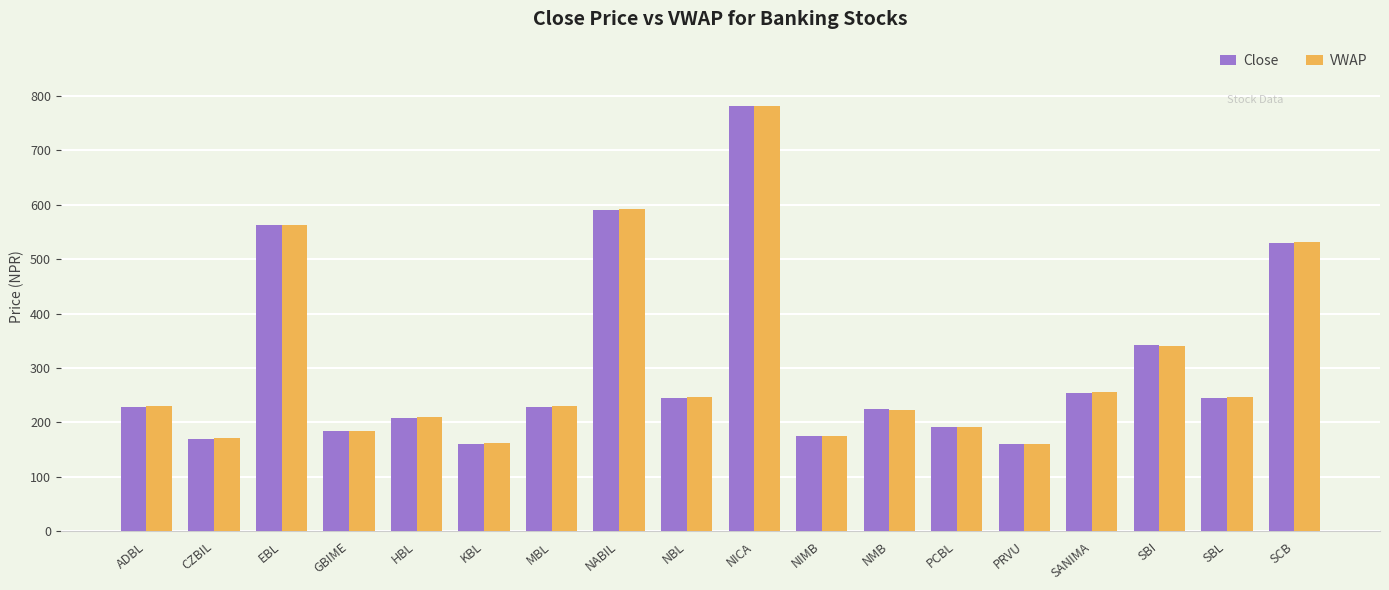

At which label is VWAP closest to 471?

SCB